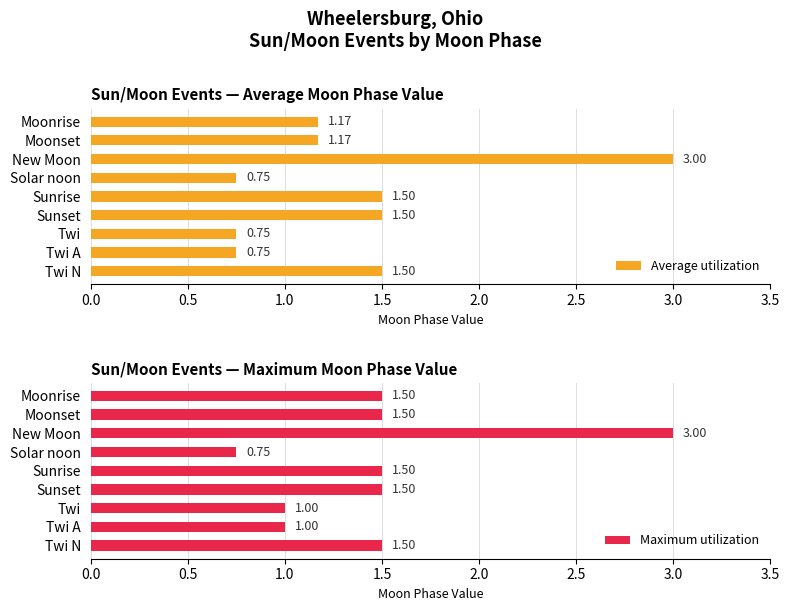

At which label does Average utilization reach its peak?

New Moon